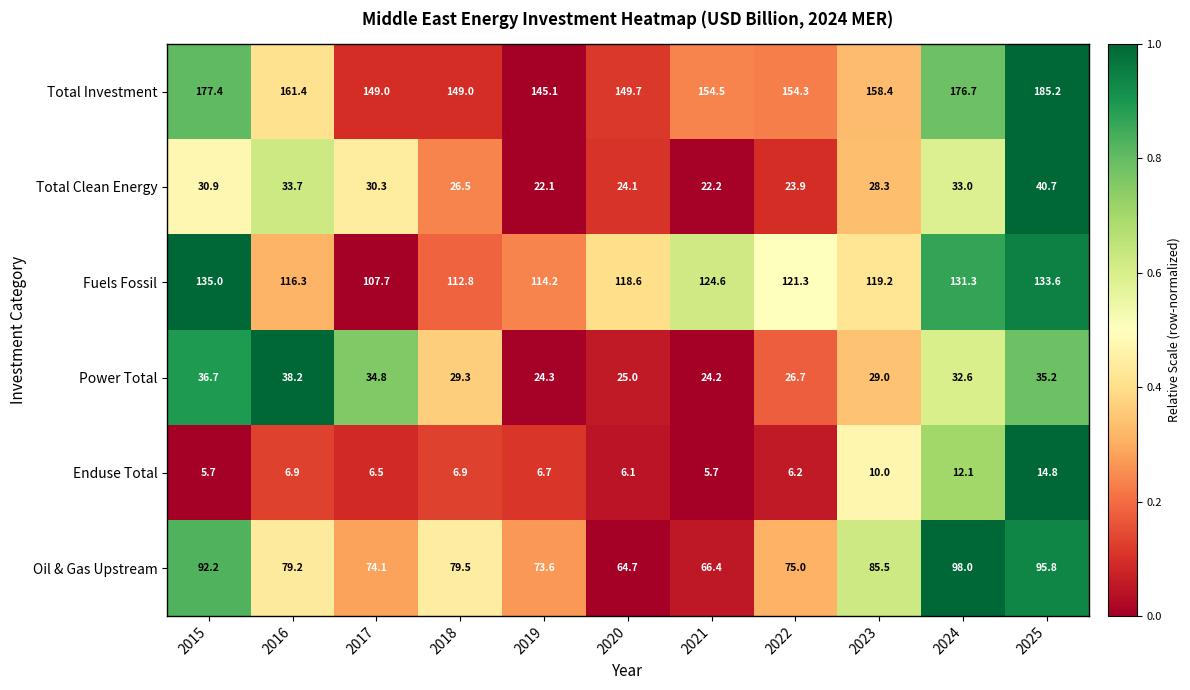

What is the difference between the Total Clean Energy values at 2023 and 2015?

2.6